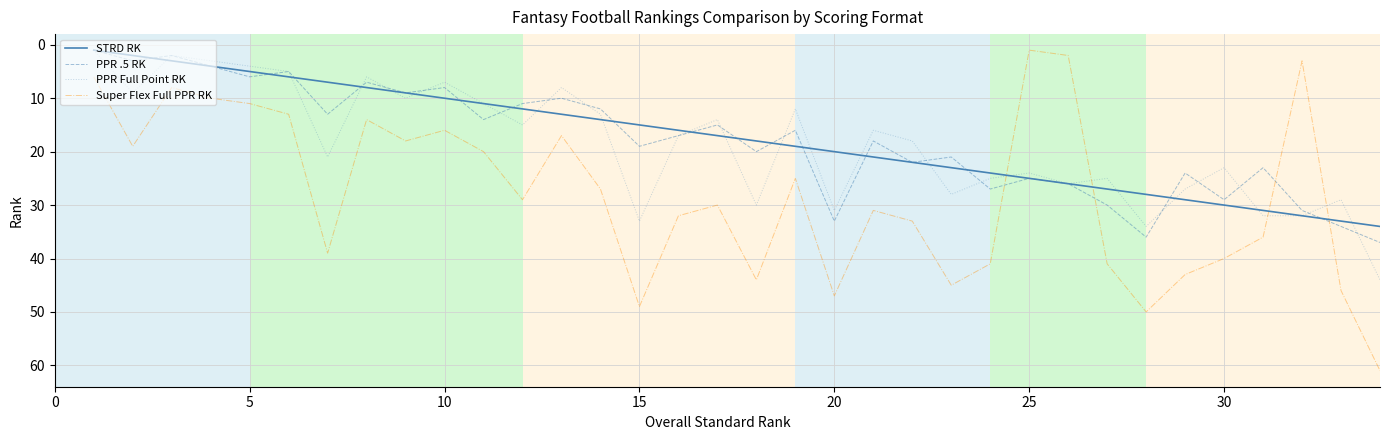

True or false: STRD RK and Super Flex Full PPR RK cross at least once.

True